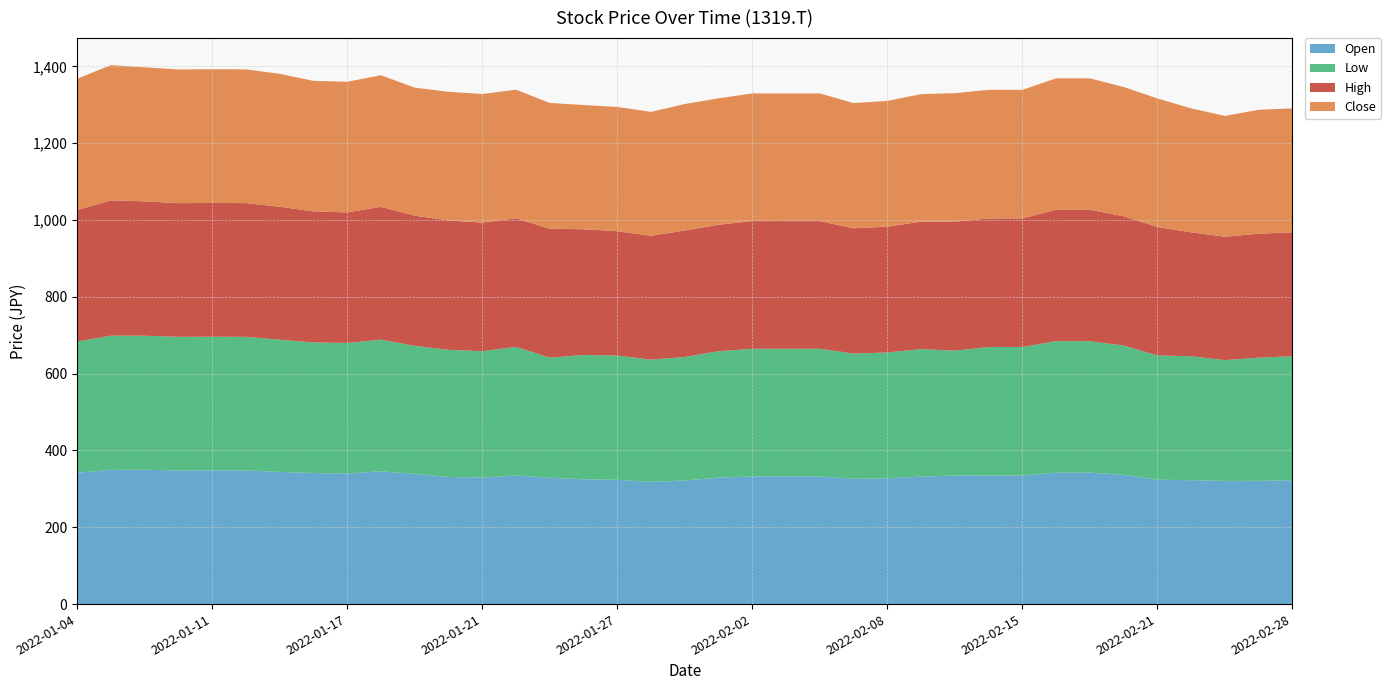

Reading right to left, what are all the values shown in this chart?

Open: 2022-02-28=322.7	2022-02-25=320.8	2022-02-24=320.7	2022-02-22=322.7	2022-02-21=323.7	2022-02-18=336.7	2022-02-17=342.3	2022-02-16=342.3	2022-02-15=334.8	2022-02-14=334.8	2022-02-10=334.9	2022-02-09=332.0	2022-02-08=327.6	2022-02-07=326.2	2022-02-04=332.4	2022-02-03=332.4	2022-02-02=332.4	2022-02-01=329.3	2022-01-31=321.8	2022-01-28=318.2	2022-01-27=323.6	2022-01-26=325.0	2022-01-25=329.2	2022-01-24=334.9	2022-01-21=329.3	2022-01-20=331.0	2022-01-19=339.1	2022-01-18=345.8	2022-01-17=340.0	2022-01-14=341.2	2022-01-13=344.2	2022-01-12=348.0	2022-01-11=348.2	2022-01-07=348.0	2022-01-06=349.8	2022-01-05=349.5	2022-01-04=342.0
Low: 2022-02-28=322.7	2022-02-25=320.8	2022-02-24=314.6	2022-02-22=322.7	2022-02-21=323.7	2022-02-18=336.6	2022-02-17=342.3	2022-02-16=342.3	2022-02-15=334.8	2022-02-14=334.8	2022-02-10=325.0	2022-02-09=332.0	2022-02-08=327.6	2022-02-07=326.2	2022-02-04=332.4	2022-02-03=332.4	2022-02-02=332.4	2022-02-01=329.3	2022-01-31=321.8	2022-01-28=318.2	2022-01-27=323.6	2022-01-26=323.6	2022-01-25=312.5	2022-01-24=334.9	2022-01-21=329.3	2022-01-20=331.0	2022-01-19=333.4	2022-01-18=342.7	2022-01-17=340.0	2022-01-14=340.0	2022-01-13=344.2	2022-01-12=348.0	2022-01-11=348.2	2022-01-07=348.0	2022-01-06=349.0	2022-01-05=349.5	2022-01-04=342.0
High: 2022-02-28=322.7	2022-02-25=322.7	2022-02-24=321.3	2022-02-22=322.7	2022-02-21=334.6	2022-02-18=336.7	2022-02-17=342.3	2022-02-16=342.3	2022-02-15=334.8	2022-02-14=334.8	2022-02-10=335.7	2022-02-09=332.0	2022-02-08=327.6	2022-02-07=326.2	2022-02-04=332.4	2022-02-03=332.4	2022-02-02=332.4	2022-02-01=329.3	2022-01-31=329.3	2022-01-28=322.6	2022-01-27=323.6	2022-01-26=327.4	2022-01-25=335.9	2022-01-24=334.9	2022-01-21=334.9	2022-01-20=336.7	2022-01-19=339.1	2022-01-18=345.8	2022-01-17=340.0	2022-01-14=341.2	2022-01-13=346.2	2022-01-12=348.2	2022-01-11=348.2	2022-01-07=348.2	2022-01-06=349.8	2022-01-05=352.4	2022-01-04=342.0
Close: 2022-02-28=322.7	2022-02-25=322.7	2022-02-24=314.6	2022-02-22=322.7	2022-02-21=334.6	2022-02-18=336.6	2022-02-17=342.3	2022-02-16=342.3	2022-02-15=334.8	2022-02-14=334.8	2022-02-10=334.8	2022-02-09=332.0	2022-02-08=327.6	2022-02-07=326.2	2022-02-04=332.4	2022-02-03=332.4	2022-02-02=332.4	2022-02-01=329.3	2022-01-31=329.3	2022-01-28=322.6	2022-01-27=323.6	2022-01-26=323.6	2022-01-25=327.4	2022-01-24=334.9	2022-01-21=334.9	2022-01-20=335.1	2022-01-19=333.4	2022-01-18=342.7	2022-01-17=340.0	2022-01-14=340.0	2022-01-13=346.1	2022-01-12=348.2	2022-01-11=348.2	2022-01-07=348.2	2022-01-06=349.0	2022-01-05=352.4	2022-01-04=342.0